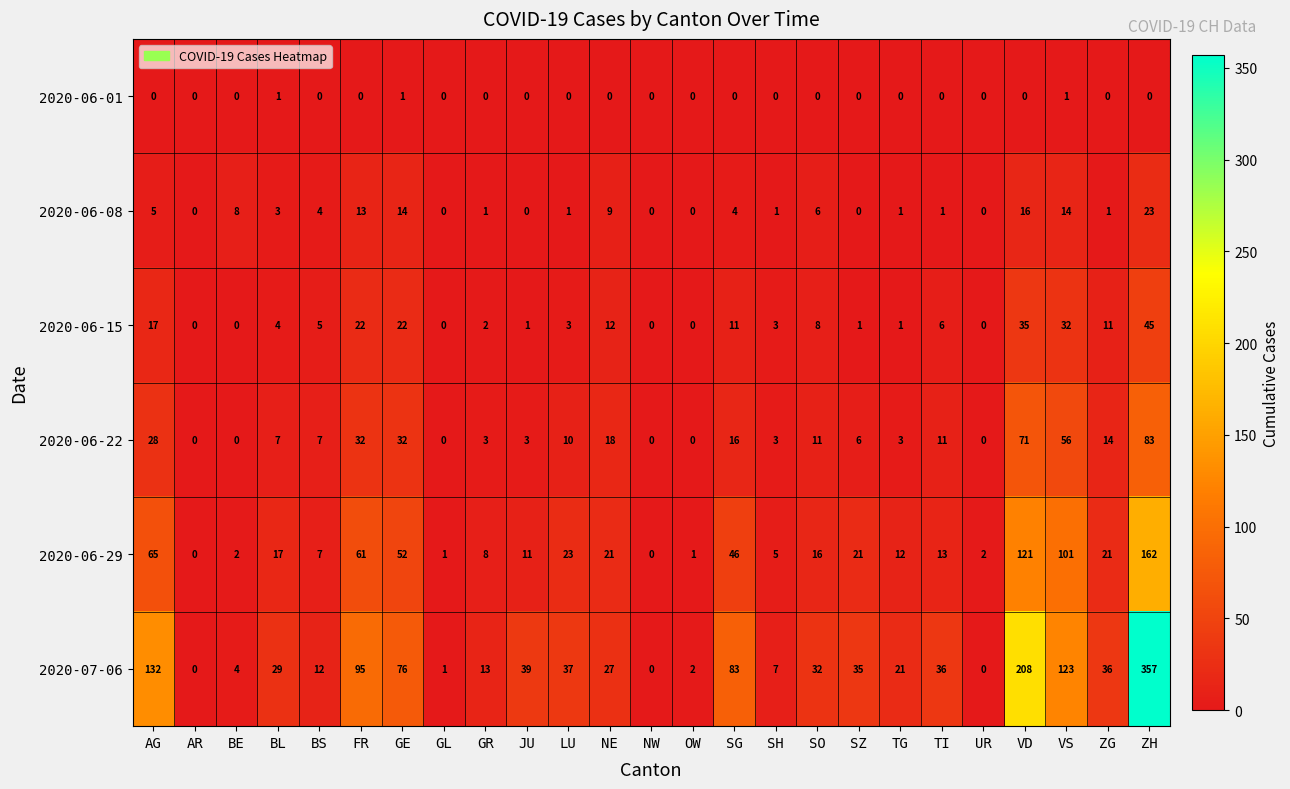

What is the total value across all series at GR?

27